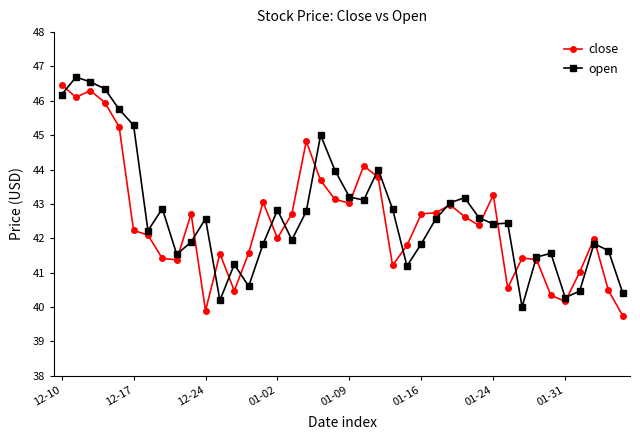

How many lines are shown in the chart?

2